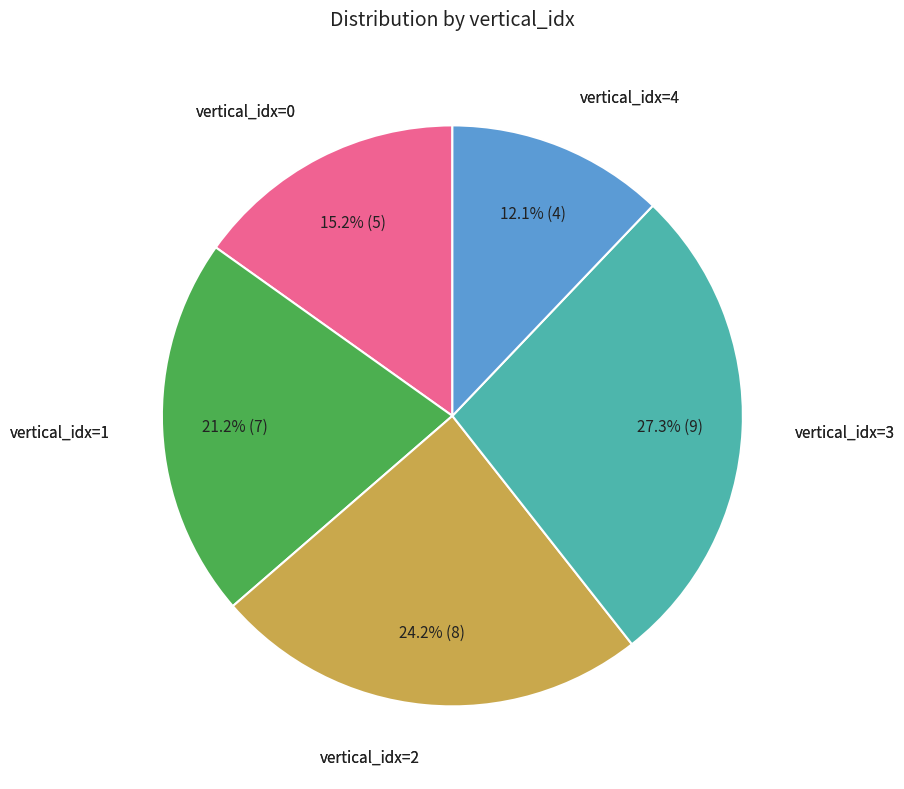

Does any single category account for the majority?

No